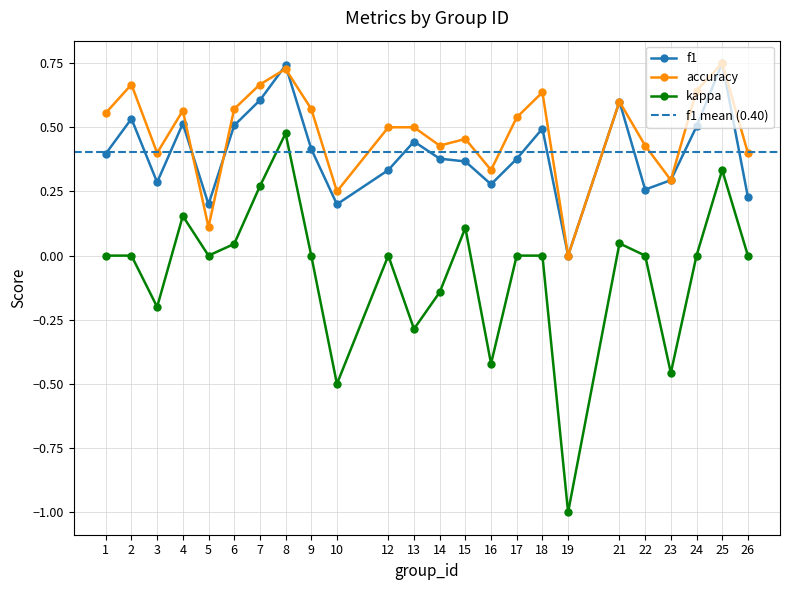

Reading left to right, what are all the values shown in this chart?

f1: 1=0.4	2=0.5	3=0.3	4=0.5	5=0.2	6=0.5	7=0.6	8=0.7	9=0.4	10=0.2	12=0.3	13=0.4	14=0.4	15=0.4	16=0.3	17=0.4	18=0.5	19=0.0	21=0.6	22=0.3	23=0.3	24=0.5	25=0.8	26=0.2
accuracy: 1=0.6	2=0.7	3=0.4	4=0.6	5=0.1	6=0.6	7=0.7	8=0.7	9=0.6	10=0.2	12=0.5	13=0.5	14=0.4	15=0.5	16=0.3	17=0.5	18=0.6	19=0.0	21=0.6	22=0.4	23=0.3	24=0.6	25=0.8	26=0.4
kappa: 1=0.0	2=0.0	3=-0.2	4=0.2	5=0.0	6=0.0	7=0.3	8=0.5	9=0.0	10=-0.5	12=0.0	13=-0.3	14=-0.1	15=0.1	16=-0.4	17=0.0	18=0.0	19=-1.0	21=0.0	22=0.0	23=-0.5	24=0.0	25=0.3	26=0.0